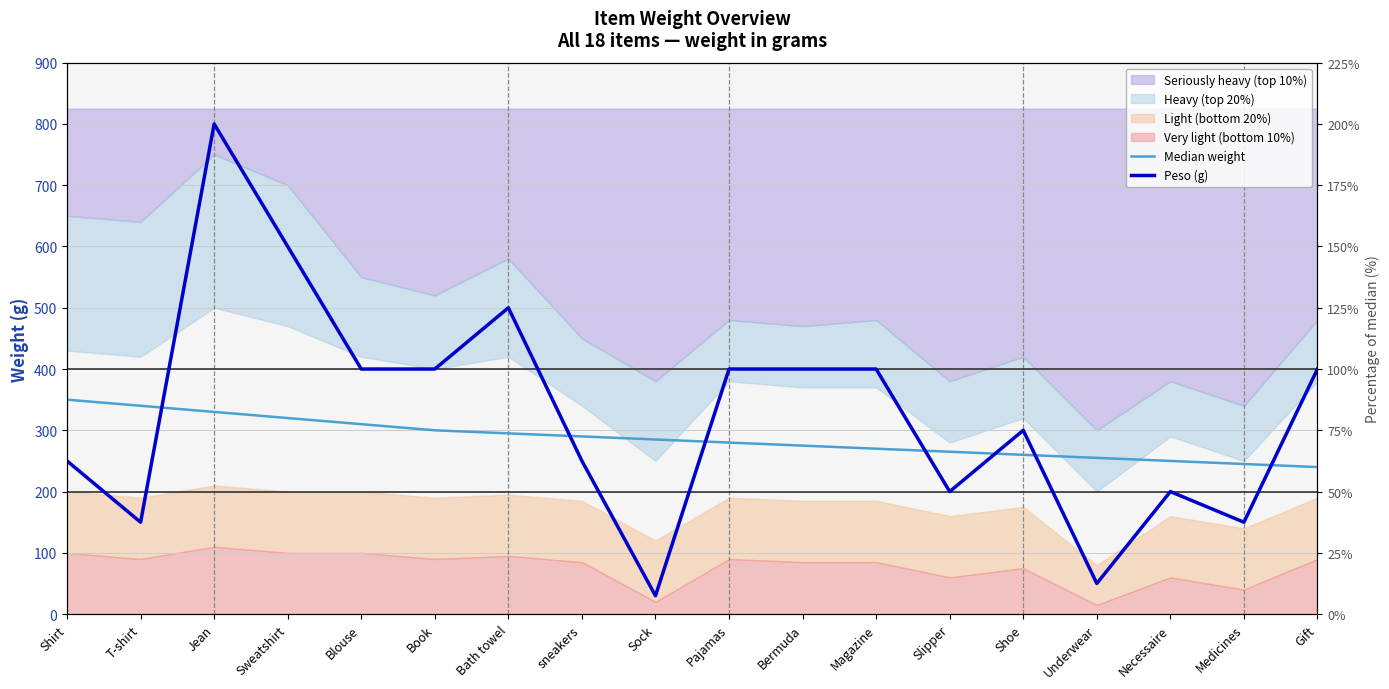

How many values in the Median weight series exceed 285?

8